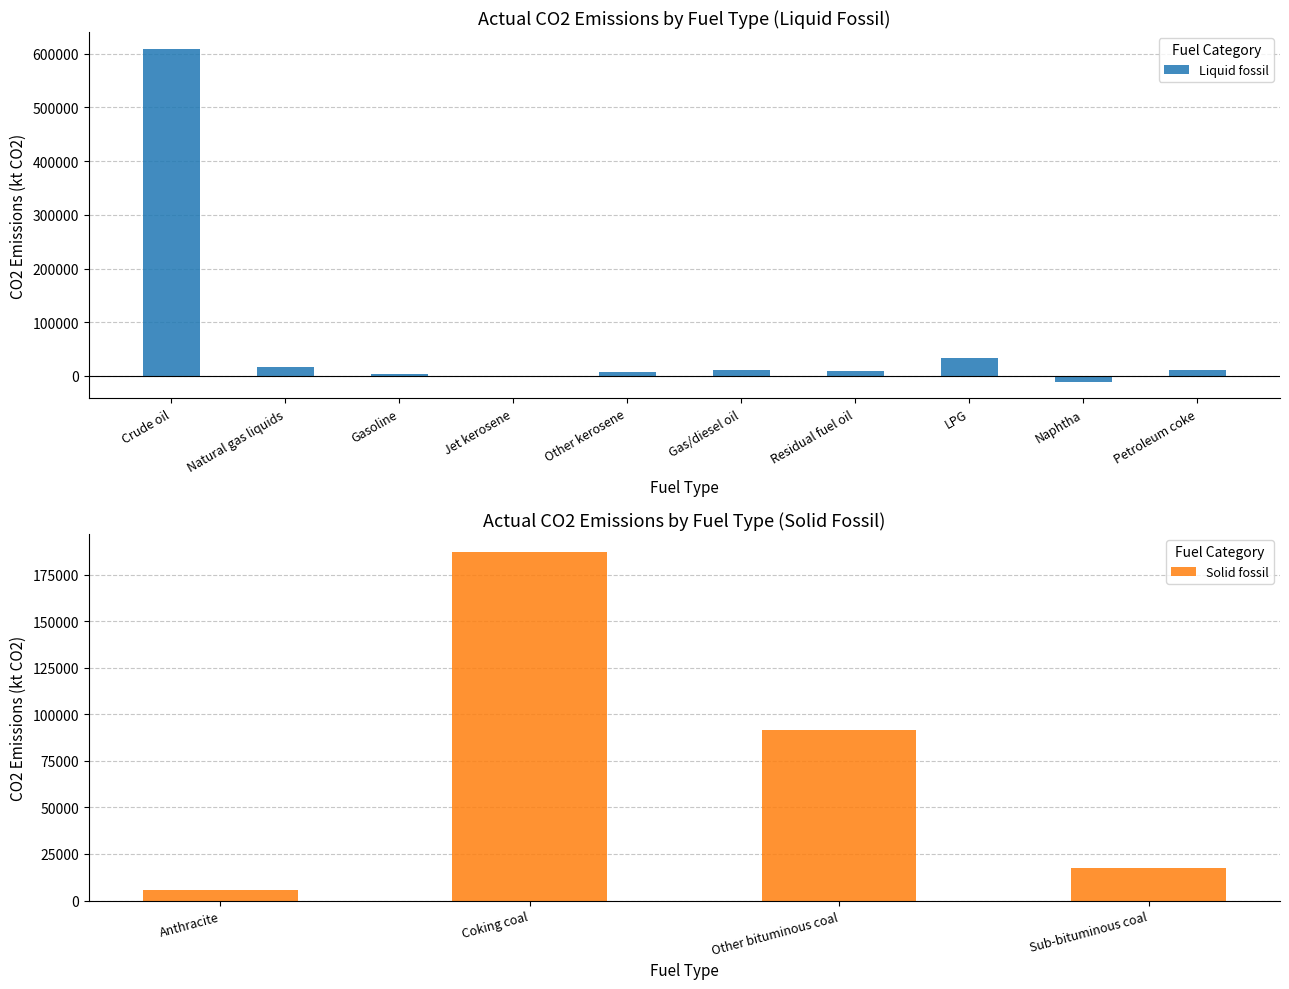

The value at Naphtha is -10783.5. True or false?

True